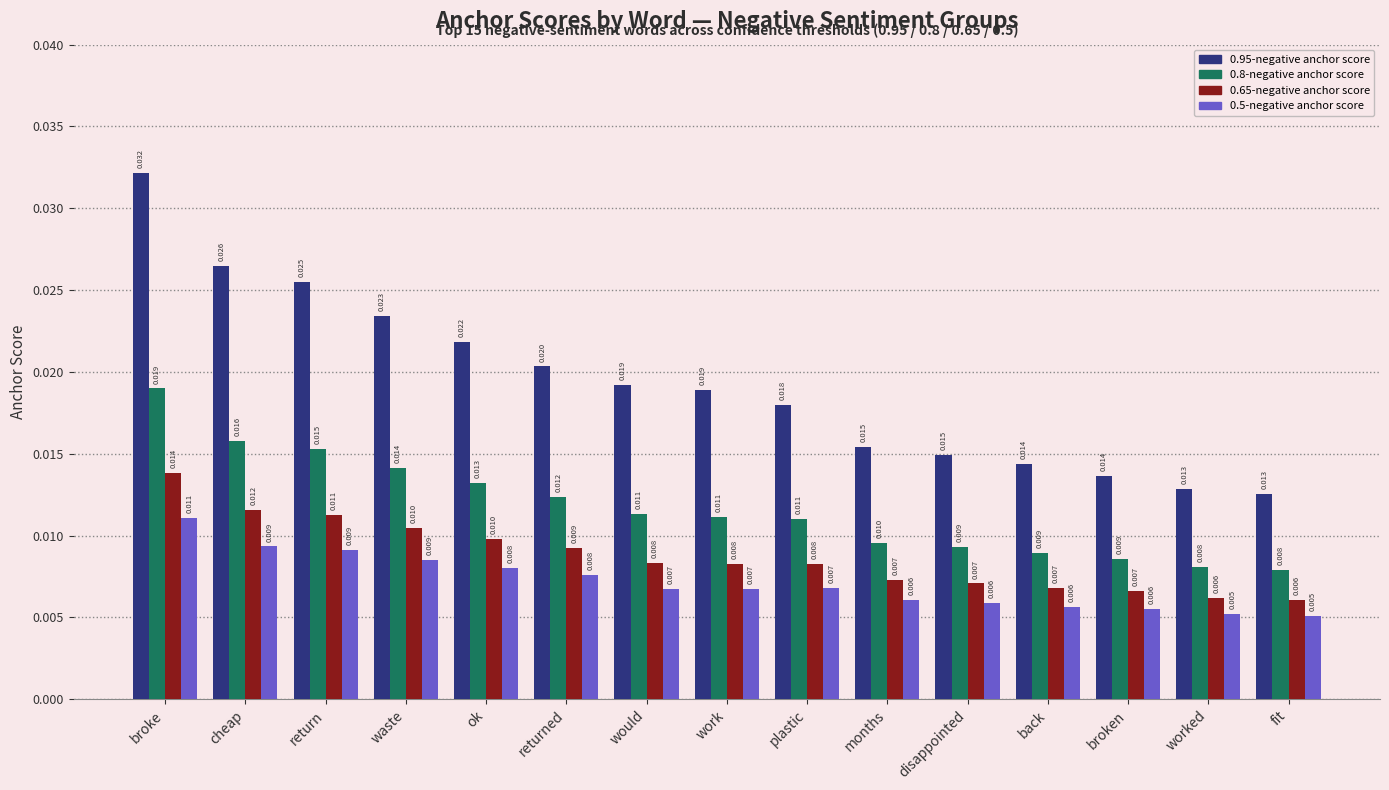

Between cheap and ok, which series saw the biggest shift?

0.95-negative anchor score